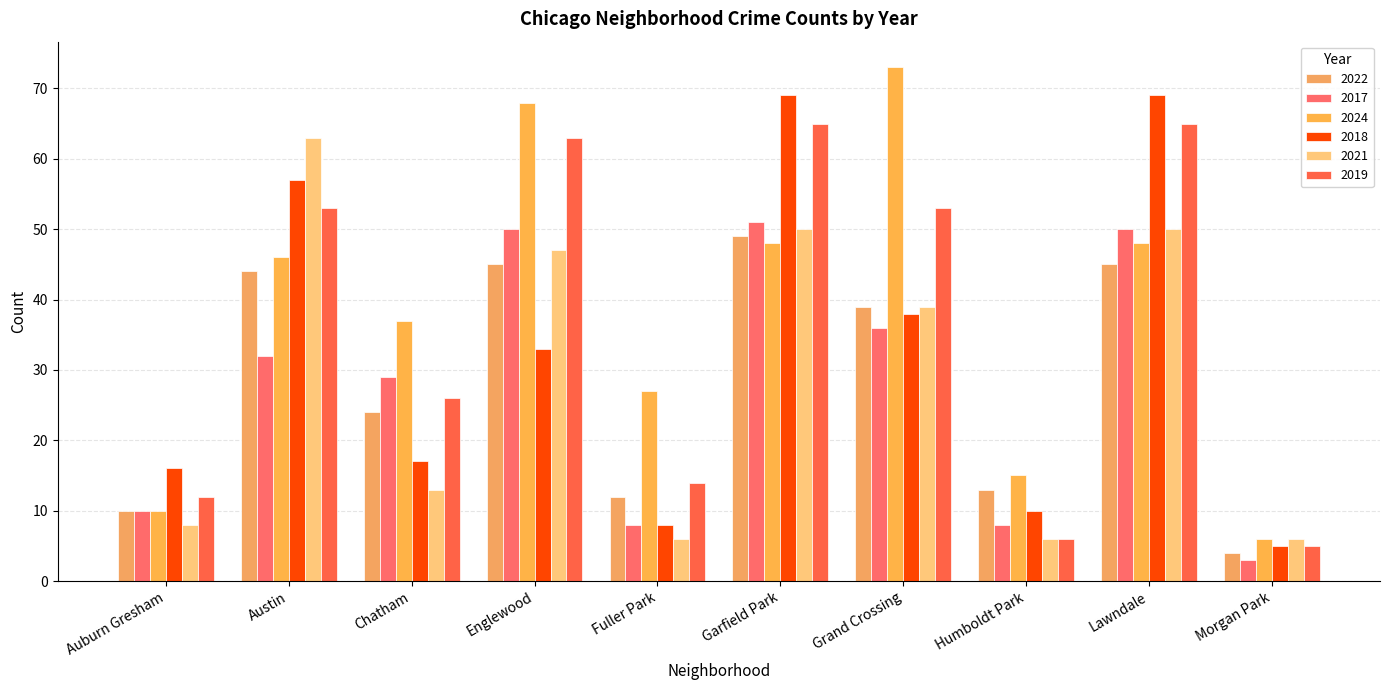

Reading left to right, list all the values displayed in this chart.

2022: Auburn Gresham=10	Austin=44	Chatham=24	Englewood=45	Fuller Park=12	Garfield Park=49	Grand Crossing=39	Humboldt Park=13	Lawndale=45	Morgan Park=4
2017: Auburn Gresham=10	Austin=32	Chatham=29	Englewood=50	Fuller Park=8	Garfield Park=51	Grand Crossing=36	Humboldt Park=8	Lawndale=50	Morgan Park=3
2024: Auburn Gresham=10	Austin=46	Chatham=37	Englewood=68	Fuller Park=27	Garfield Park=48	Grand Crossing=73	Humboldt Park=15	Lawndale=48	Morgan Park=6
2018: Auburn Gresham=16	Austin=57	Chatham=17	Englewood=33	Fuller Park=8	Garfield Park=69	Grand Crossing=38	Humboldt Park=10	Lawndale=69	Morgan Park=5
2021: Auburn Gresham=8	Austin=63	Chatham=13	Englewood=47	Fuller Park=6	Garfield Park=50	Grand Crossing=39	Humboldt Park=6	Lawndale=50	Morgan Park=6
2019: Auburn Gresham=12	Austin=53	Chatham=26	Englewood=63	Fuller Park=14	Garfield Park=65	Grand Crossing=53	Humboldt Park=6	Lawndale=65	Morgan Park=5